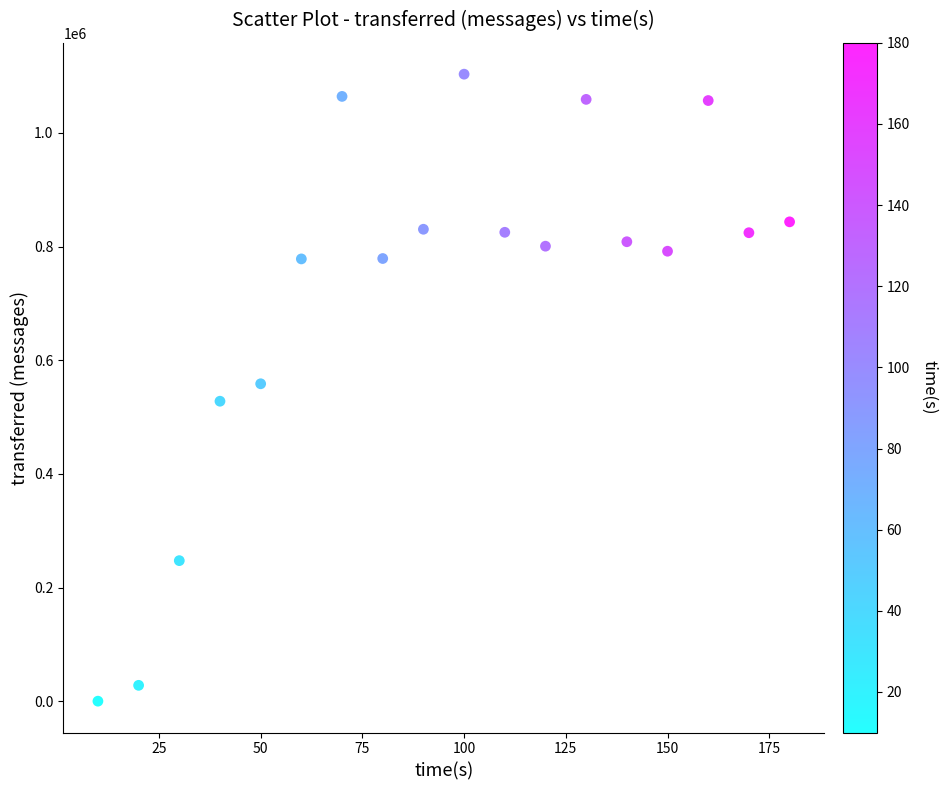

What is the range of X values (max minus min)?

170